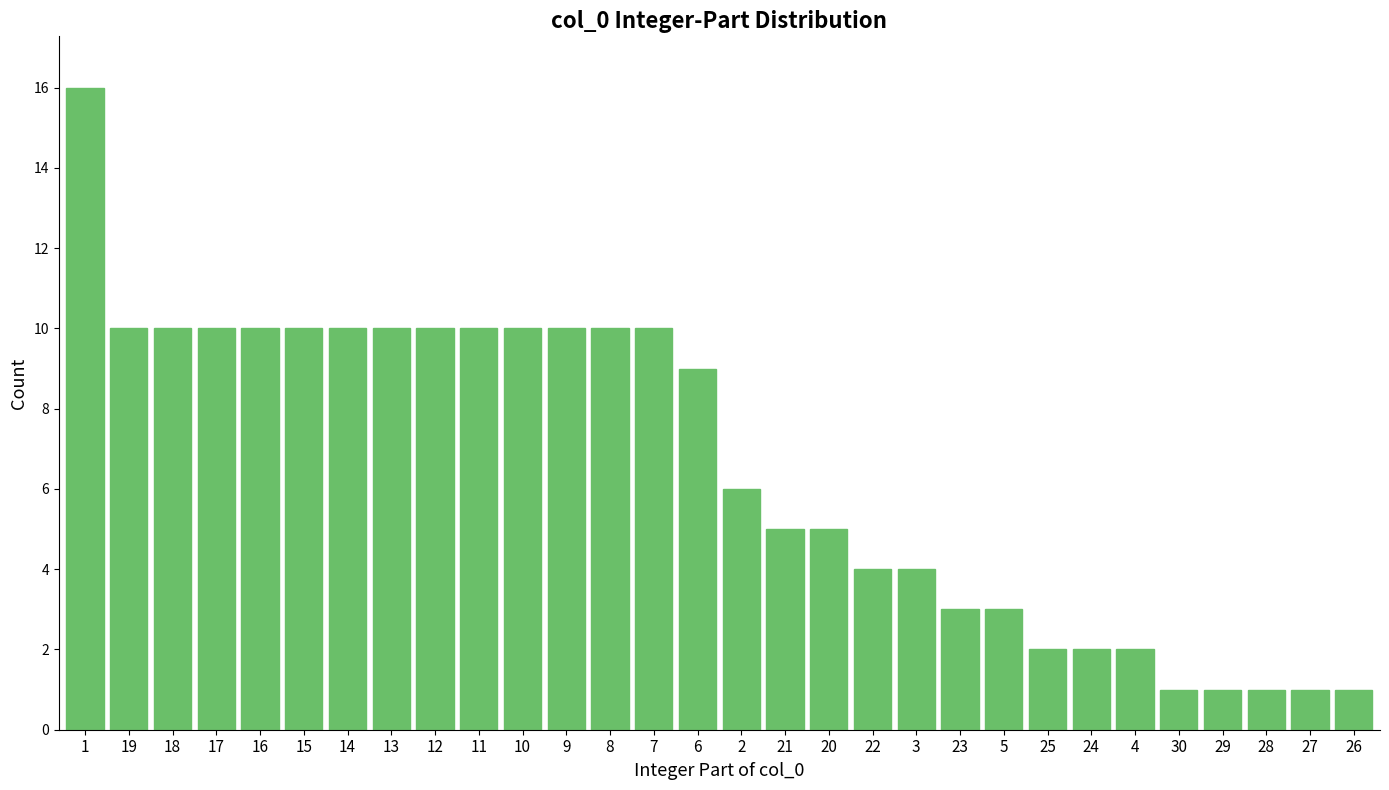

Reading right to left, extract all data points from this chart.

26=1	27=1	28=1	29=1	30=1	4=2	24=2	25=2	5=3	23=3	3=4	22=4	20=5	21=5	2=6	6=9	7=10	8=10	9=10	10=10	11=10	12=10	13=10	14=10	15=10	16=10	17=10	18=10	19=10	1=16